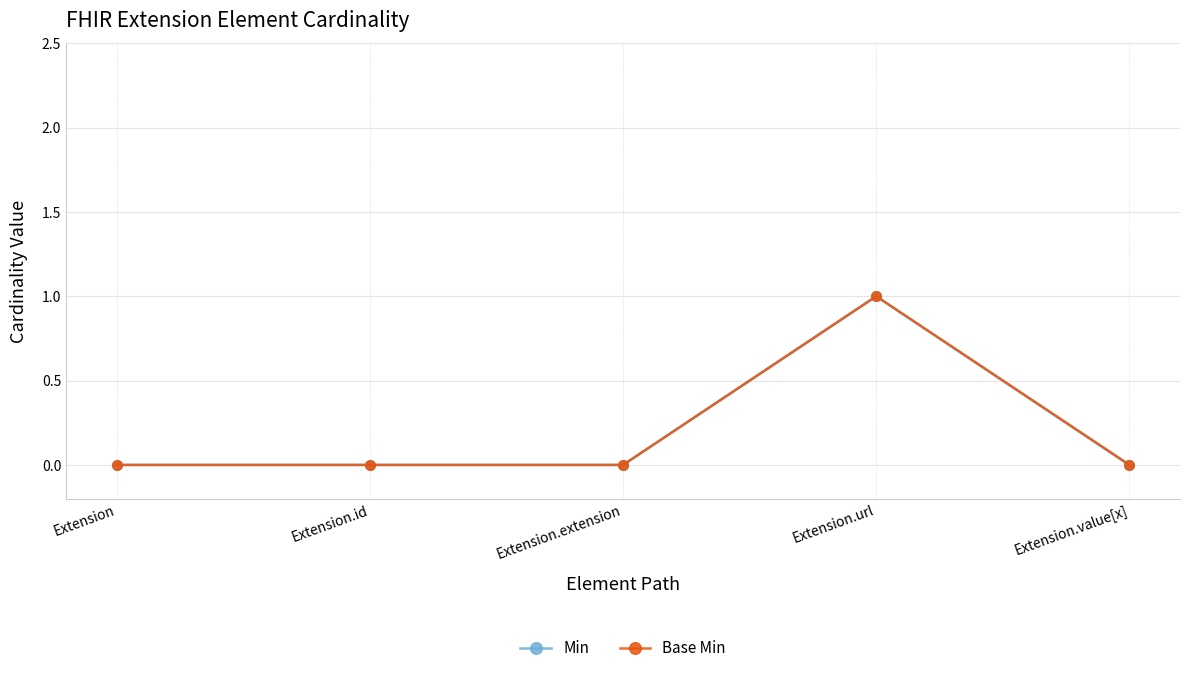

The Min series shows 1 at Extension.url. True or false?

True